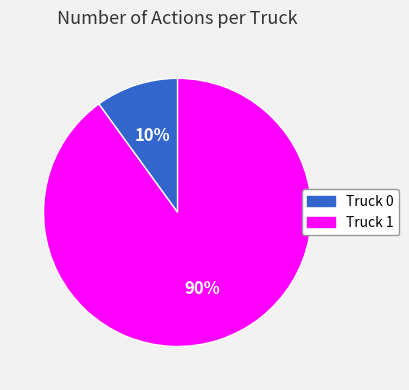

Which slice is the largest?

Truck 1